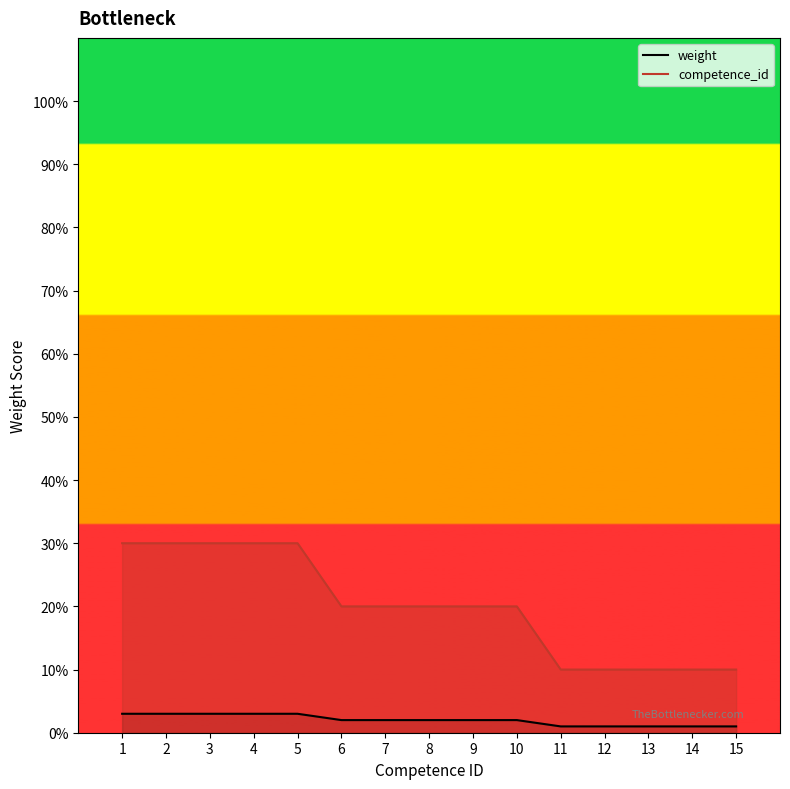

What is the value of the competence_id point at the 11th from the left?

10